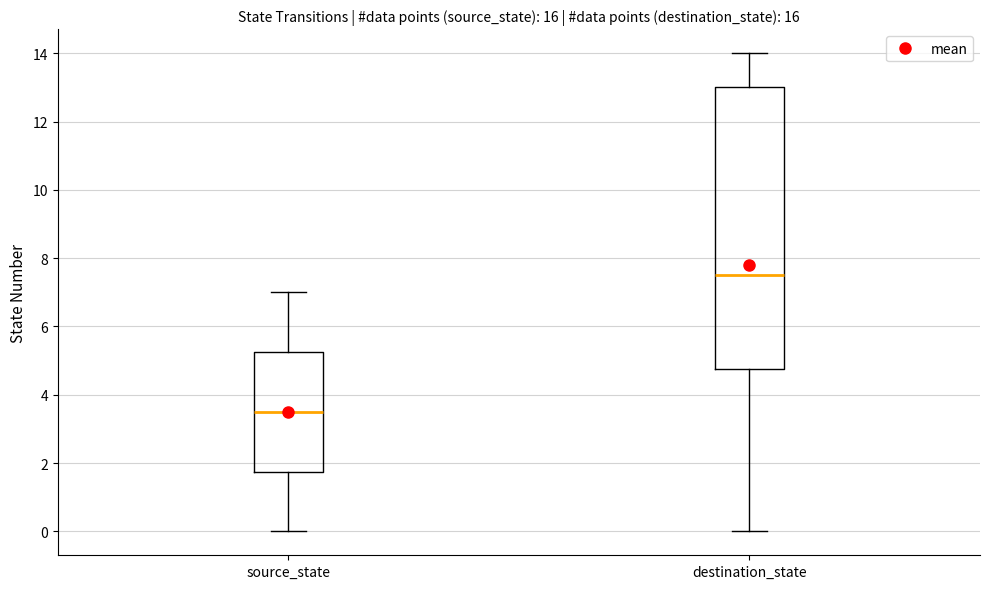

Which box has the lowest median line?

source_state